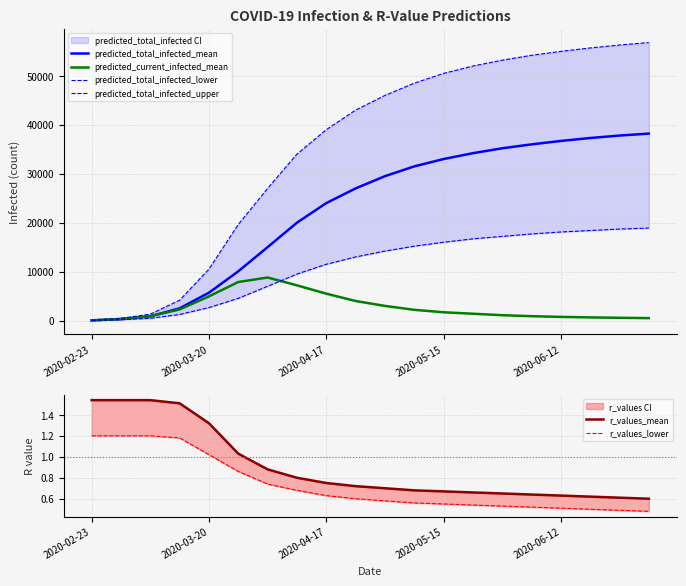

Which series has the widest spread of values?

predicted_total_infected_upper